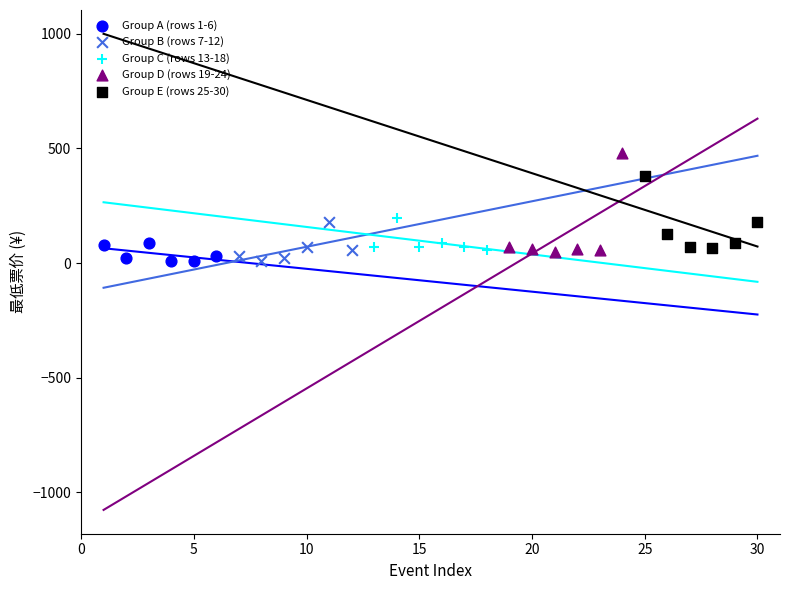

Which series contains the highest Y value?

Group D (rows 19-24)